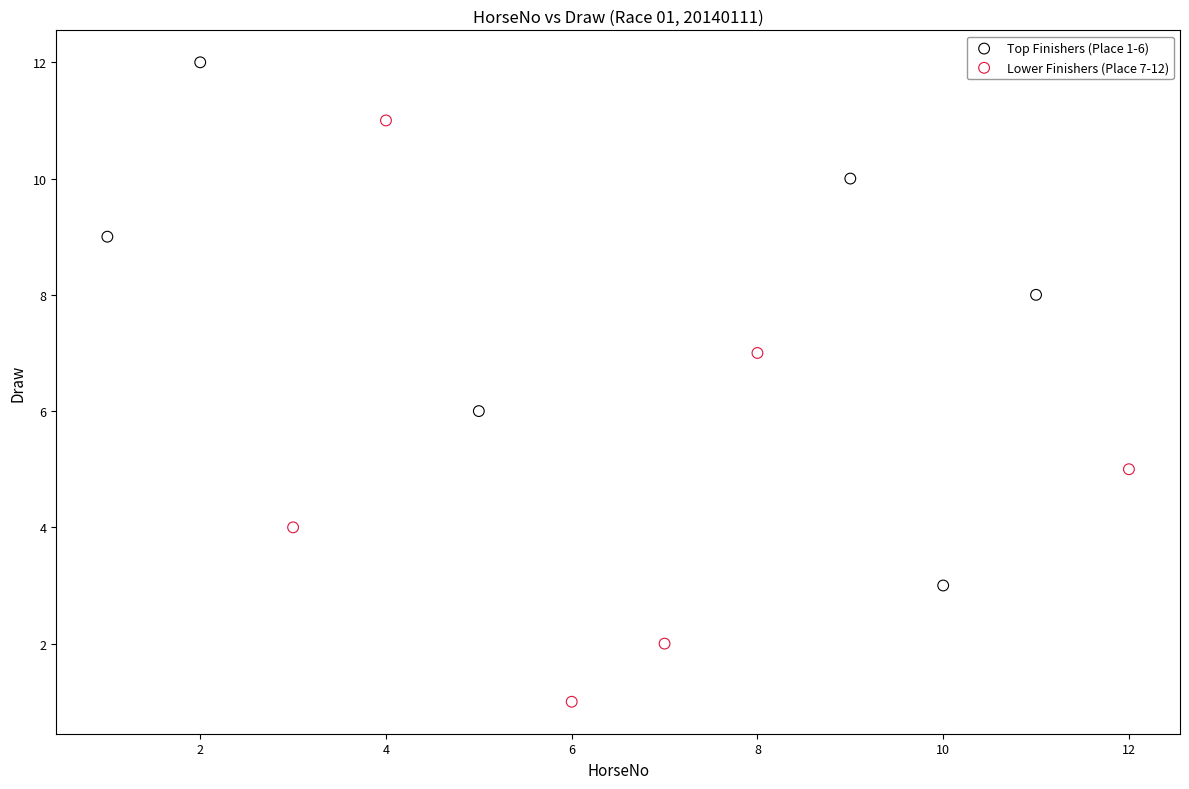

Which series contains the lowest Y value?

Lower Finishers (Place 7-12)